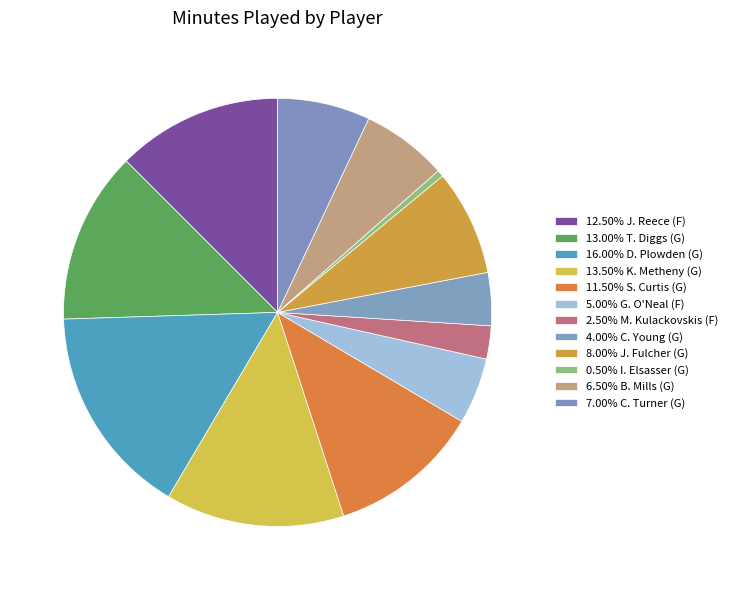

To the nearest percent, what is the difference between the largest and smallest slice percentages?

16%